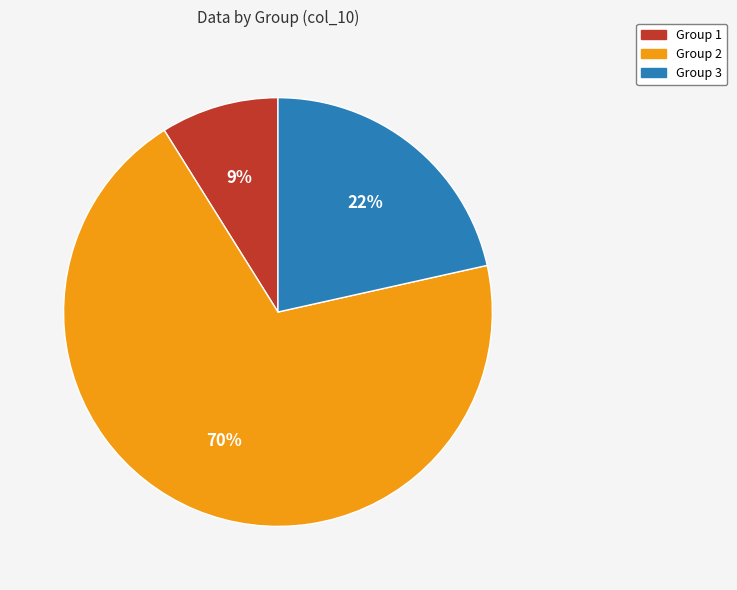

How many segments does this pie chart have?

3